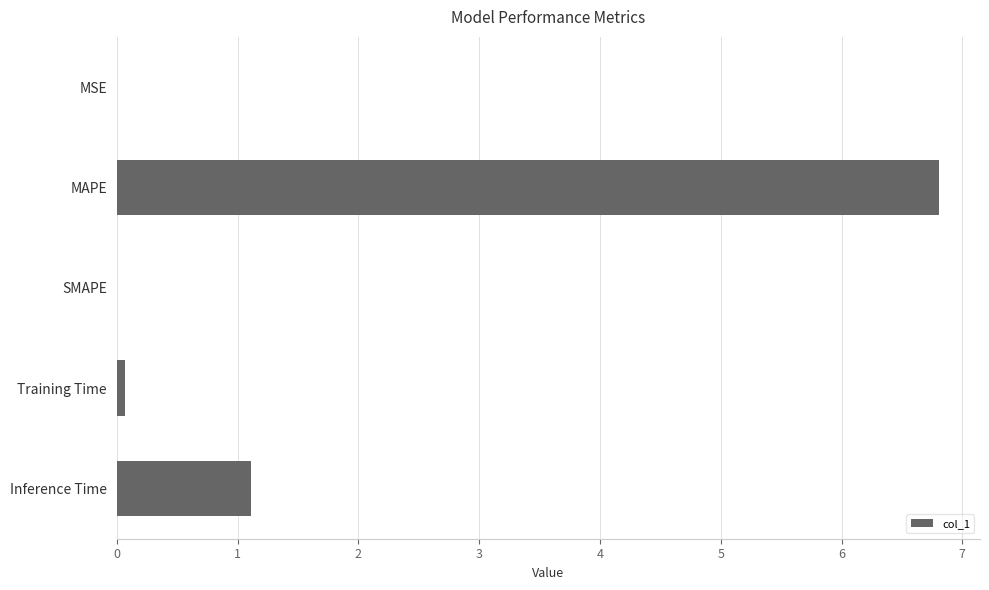

Count the number of categories in the chart.

5